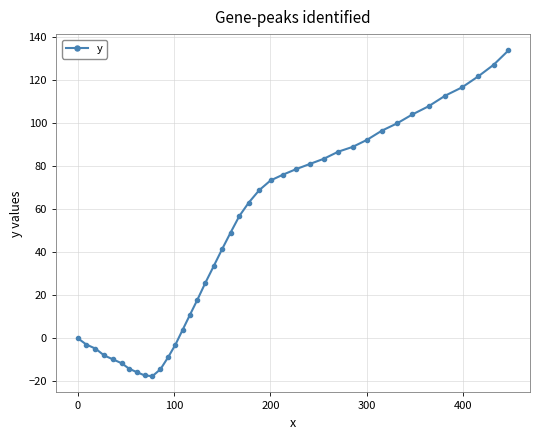

What is the difference between the maximum and second lowest values?

151.2